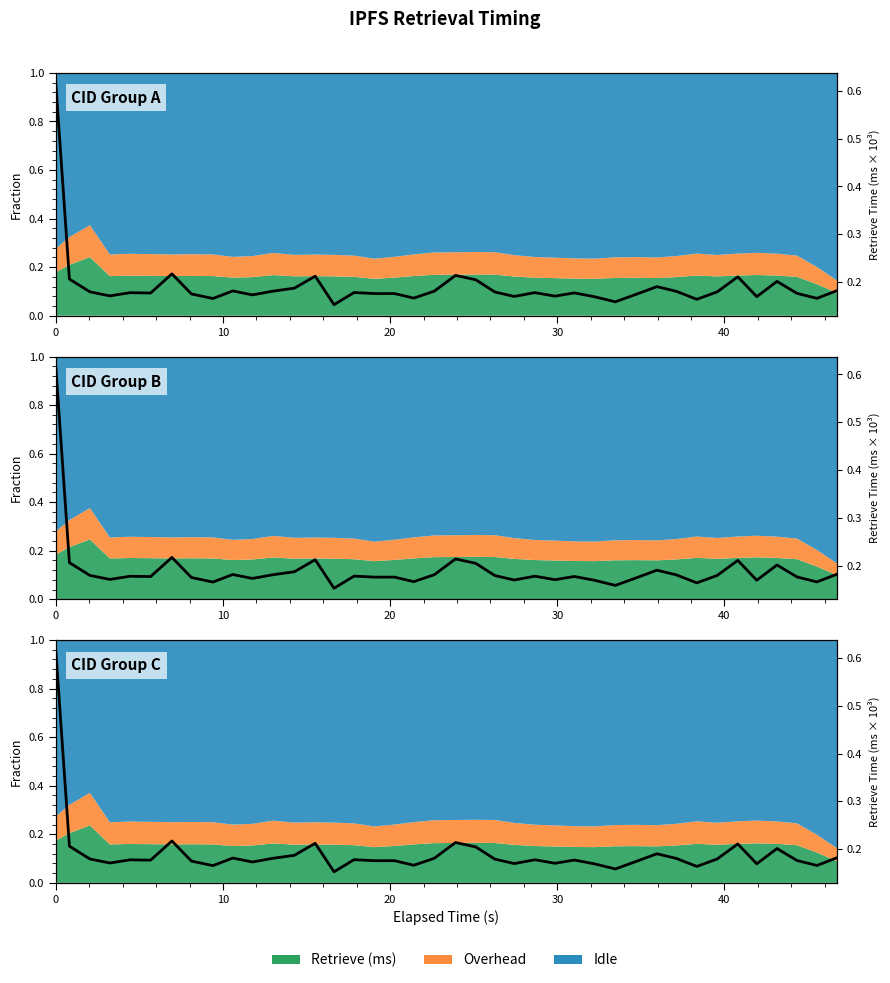

The value at 34 is 0.1. True or false?

False